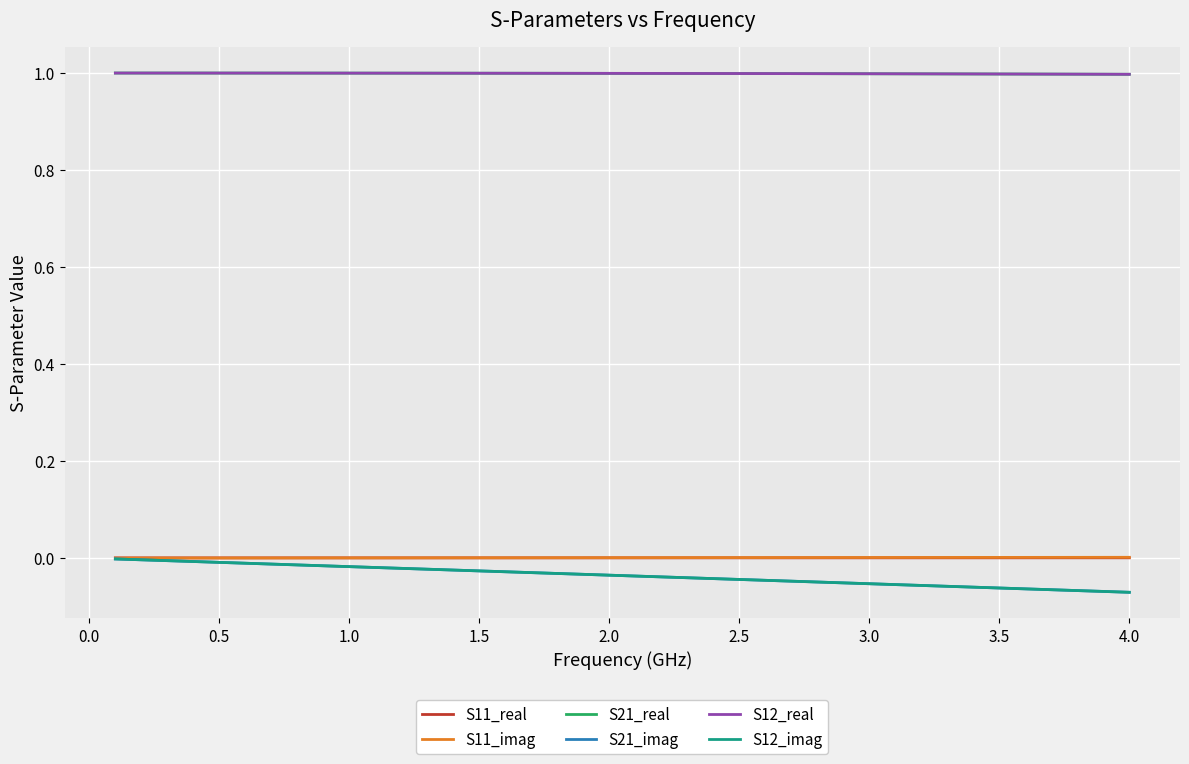

Does the chart display data point markers on the line(s)?

No